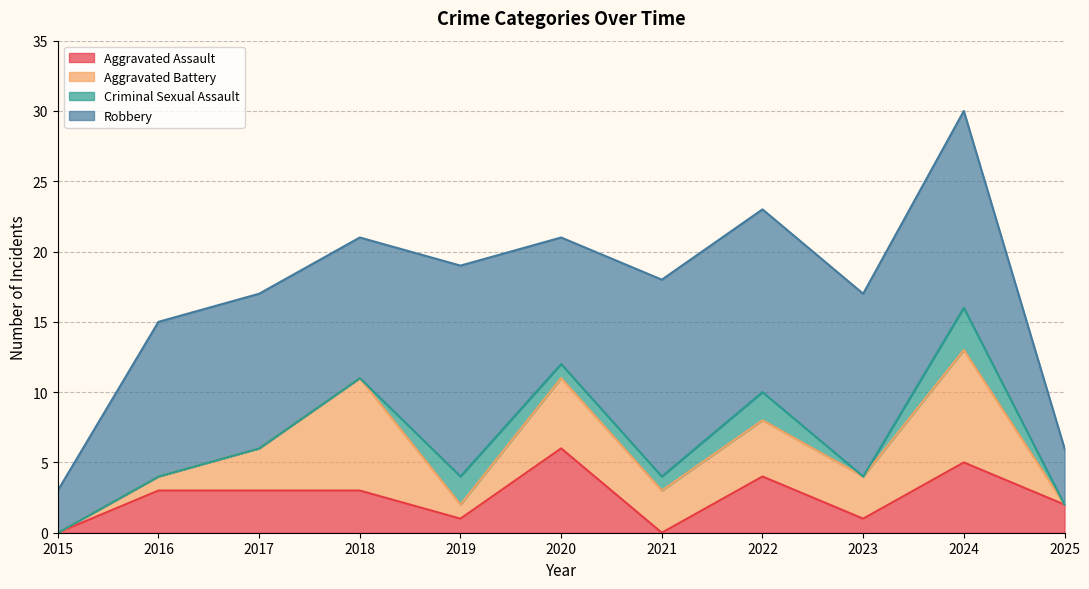

At which label does Aggravated Assault reach its minimum?

2015